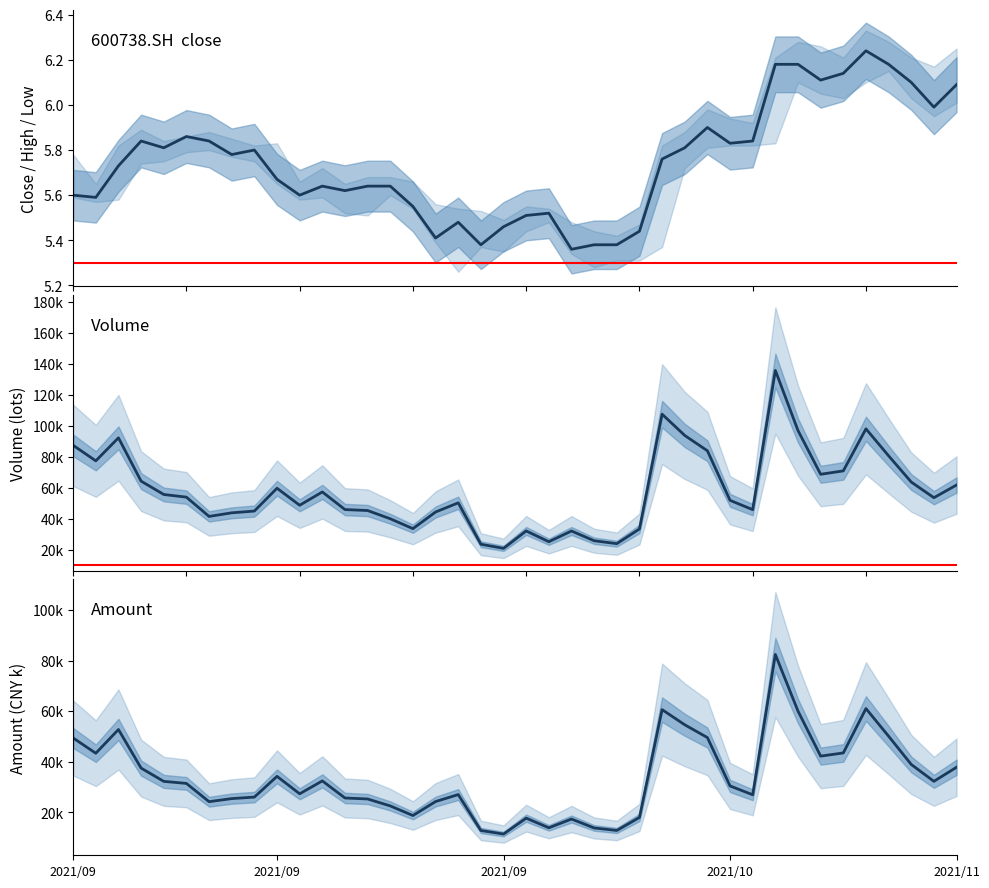

At which category is the sum across all series the highest?

31